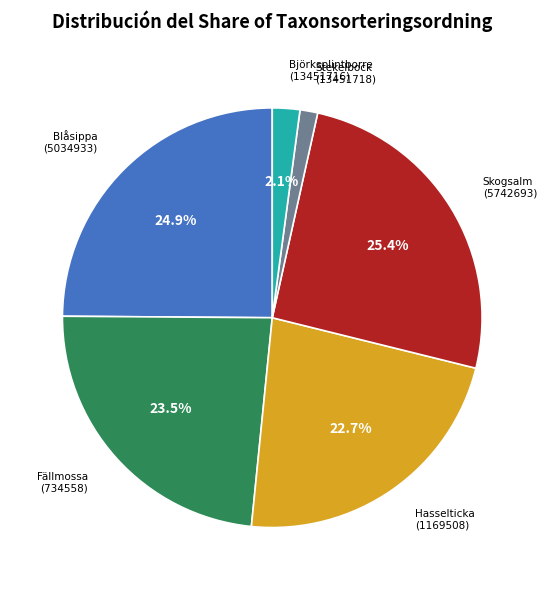

Is there a majority slice in this chart?

No